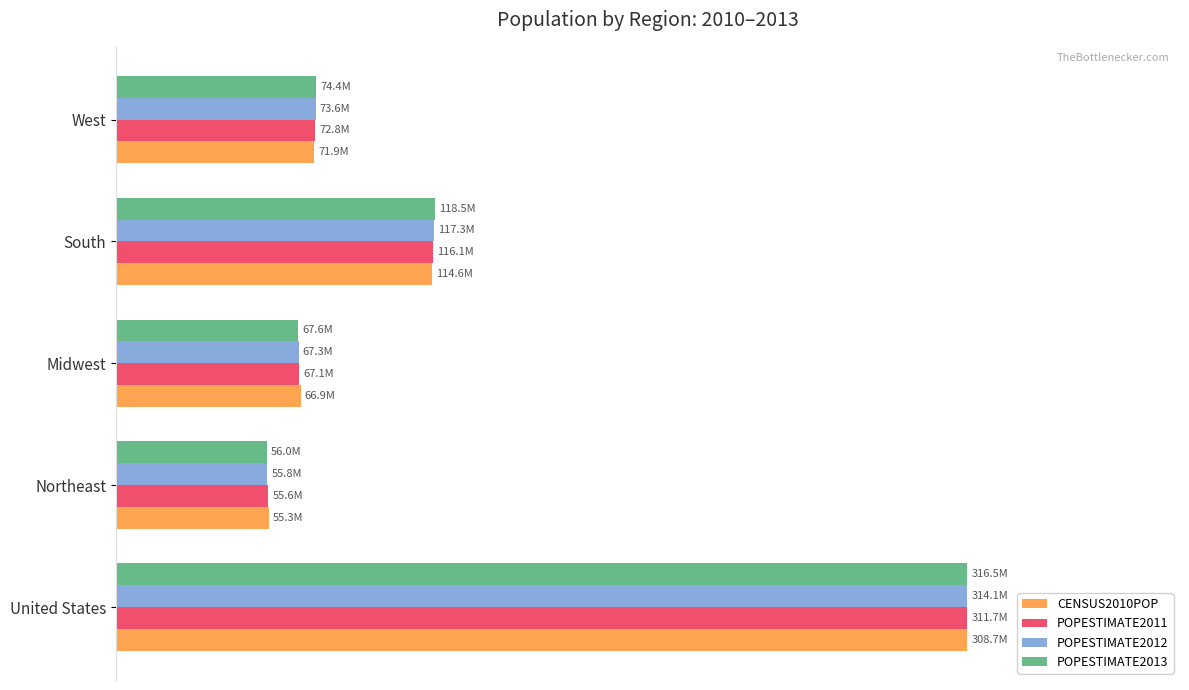

What are all the series names shown in the legend?

CENSUS2010POP, POPESTIMATE2011, POPESTIMATE2012, POPESTIMATE2013